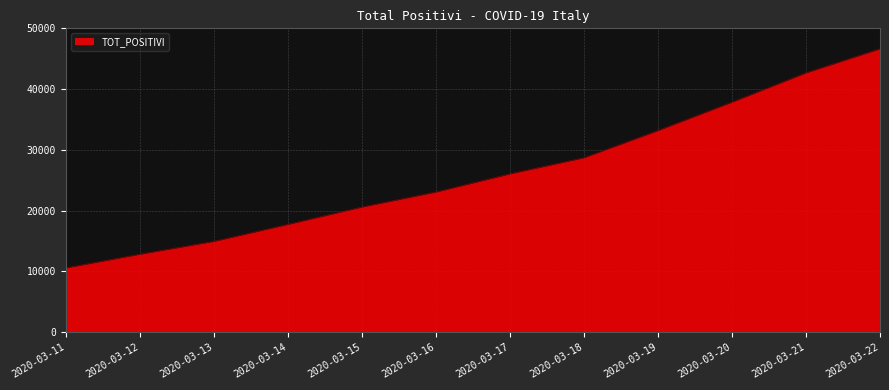

List the labels in order of value, smallest first.

2020-03-11, 2020-03-12, 2020-03-13, 2020-03-14, 2020-03-15, 2020-03-16, 2020-03-17, 2020-03-18, 2020-03-19, 2020-03-20, 2020-03-21, 2020-03-22